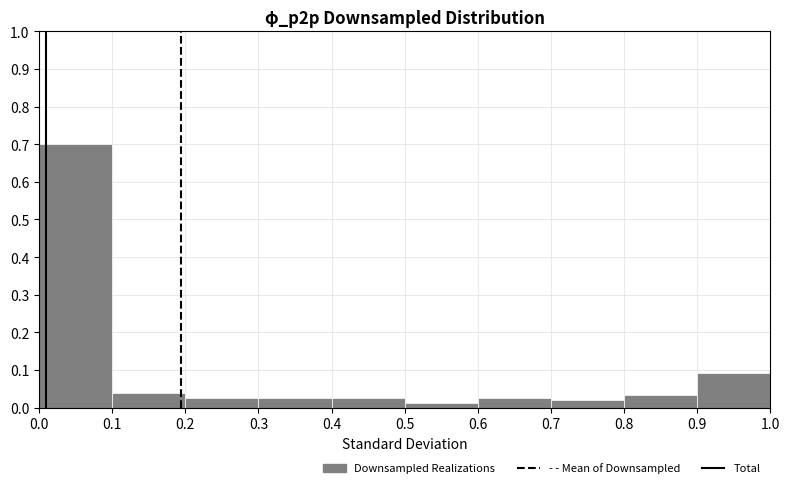

Reading left to right, list every bar in this chart as the range it spans on the x-axis followed by its height. The values are not printed on the chart, so give them approximately, as read against the axis.

0.0 to 0.1: 0.70
0.1 to 0.2: 0.04
0.2 to 0.3: 0.03
0.3 to 0.4: 0.03
0.4 to 0.5: 0.03
0.5 to 0.6: 0.01
0.6 to 0.7: 0.03
0.7 to 0.8: 0.02
0.8 to 0.9: 0.03
0.9 to 1.0: 0.09